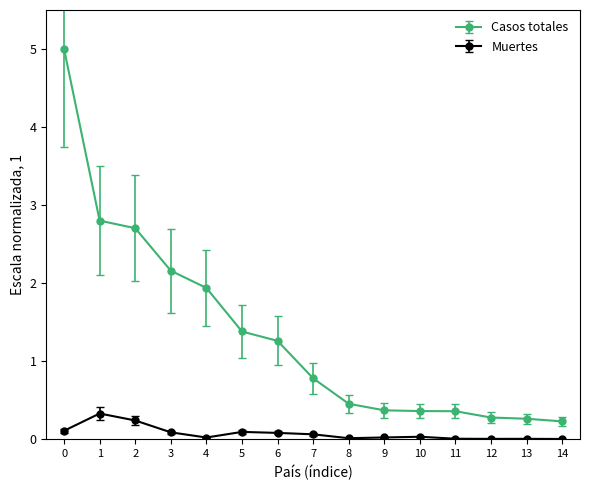

Which series has the largest range (max minus min)?

Casos totales